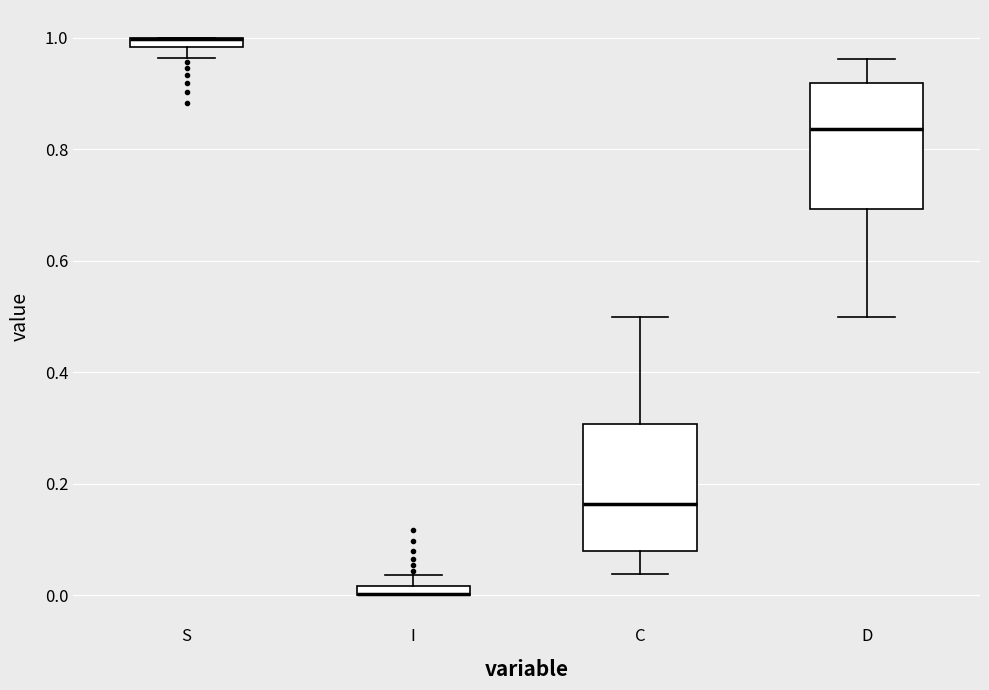

Where is the lower edge of the box for C on the y-axis? The values are not printed on the chart, so give them approximately, as read against the axis.

0.08